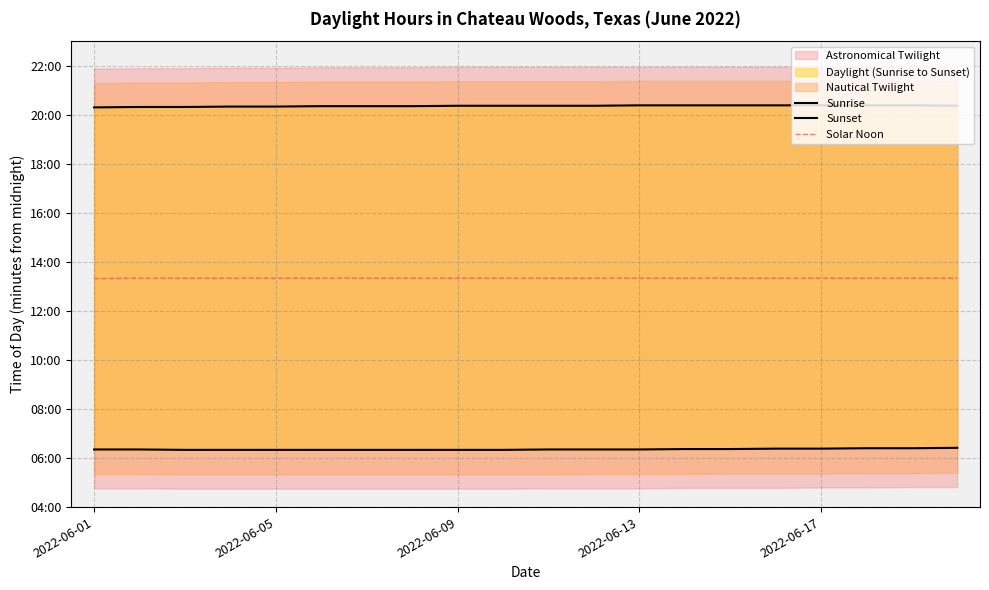

The Sunset series shows 276 at 6. True or false?

False